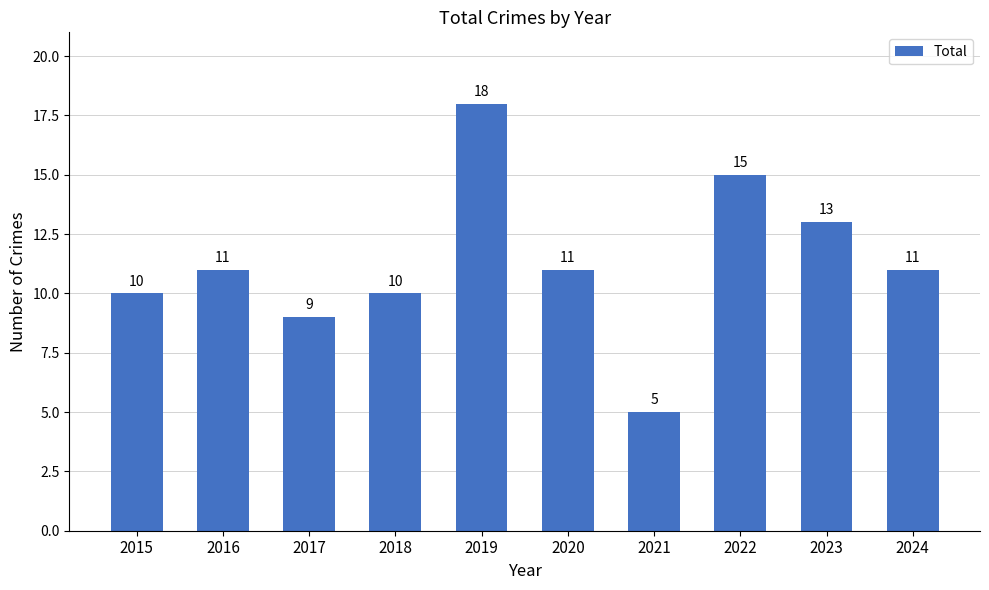

What value does the data have at 2017, to the nearest 10?

10